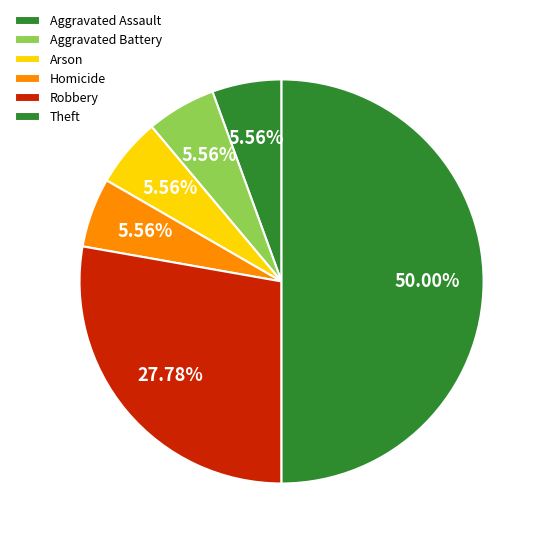

Count the number of slices in the pie.

6